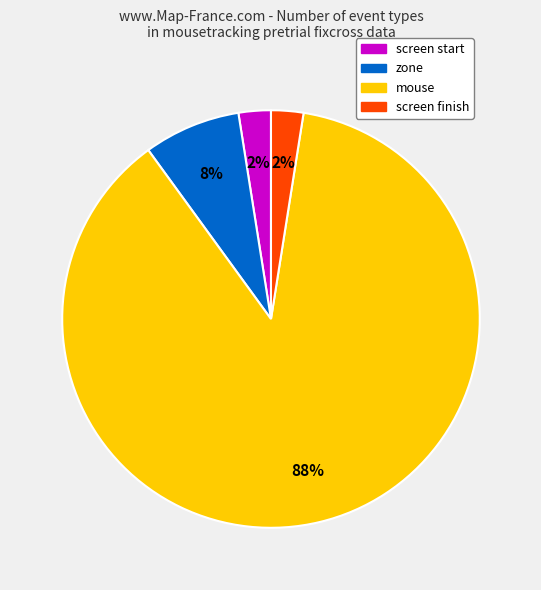

What percentage is the zone slice, to the nearest percent?

8%